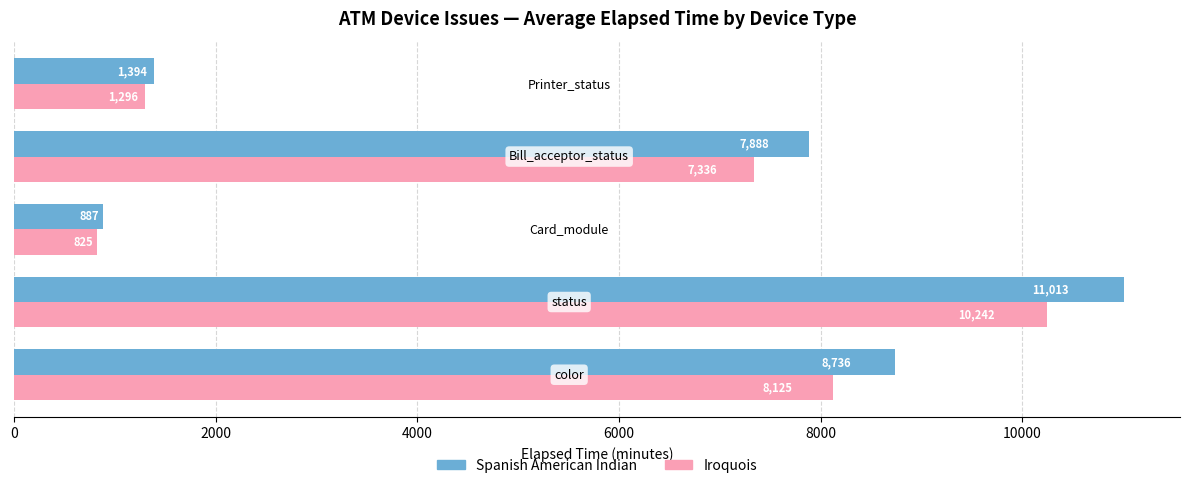

What is the difference between the maximum and second lowest values in the Spanish American Indian series?

9619.0